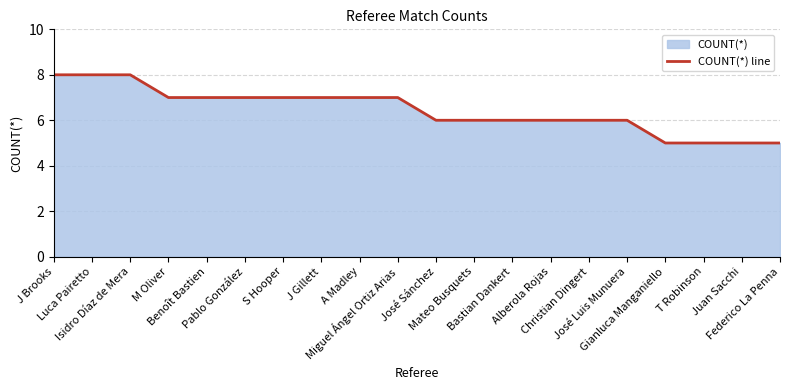

List the labels in order of value, largest first.

J Brooks, Luca Pairetto, Isidro Díaz de Mera, M Oliver, Benoît Bastien, Pablo González, S Hooper, J Gillett, A Madley, Miguel Ángel Ortiz Arias, José Sánchez, Mateo Busquets, Bastian Dankert, Alberola Rojas, Christian Dingert, José Luis Munuera, Gianluca Manganiello, T Robinson, Juan Sacchi, Federico La Penna